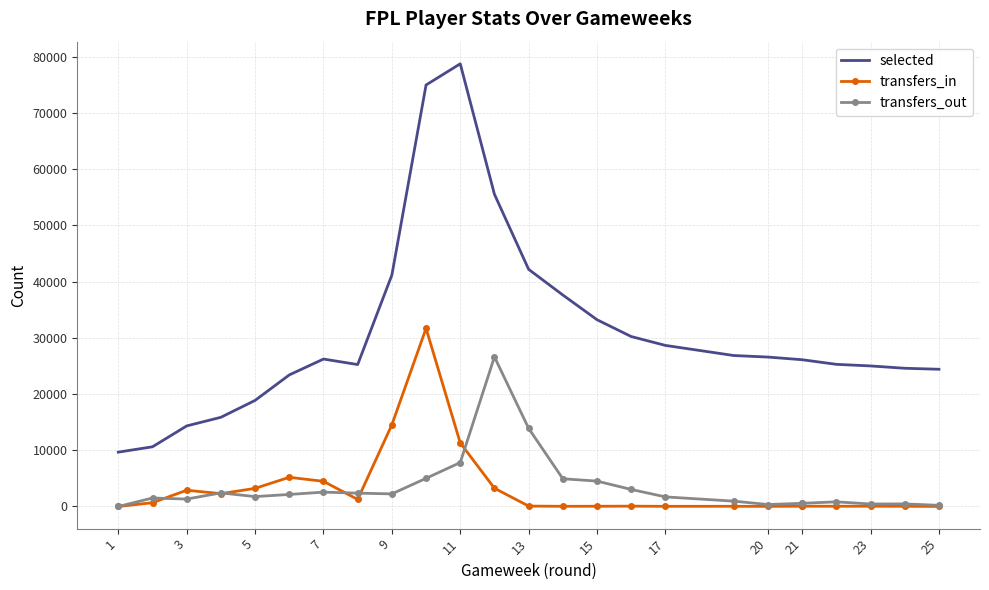

Which series has the largest total across all categories?

selected